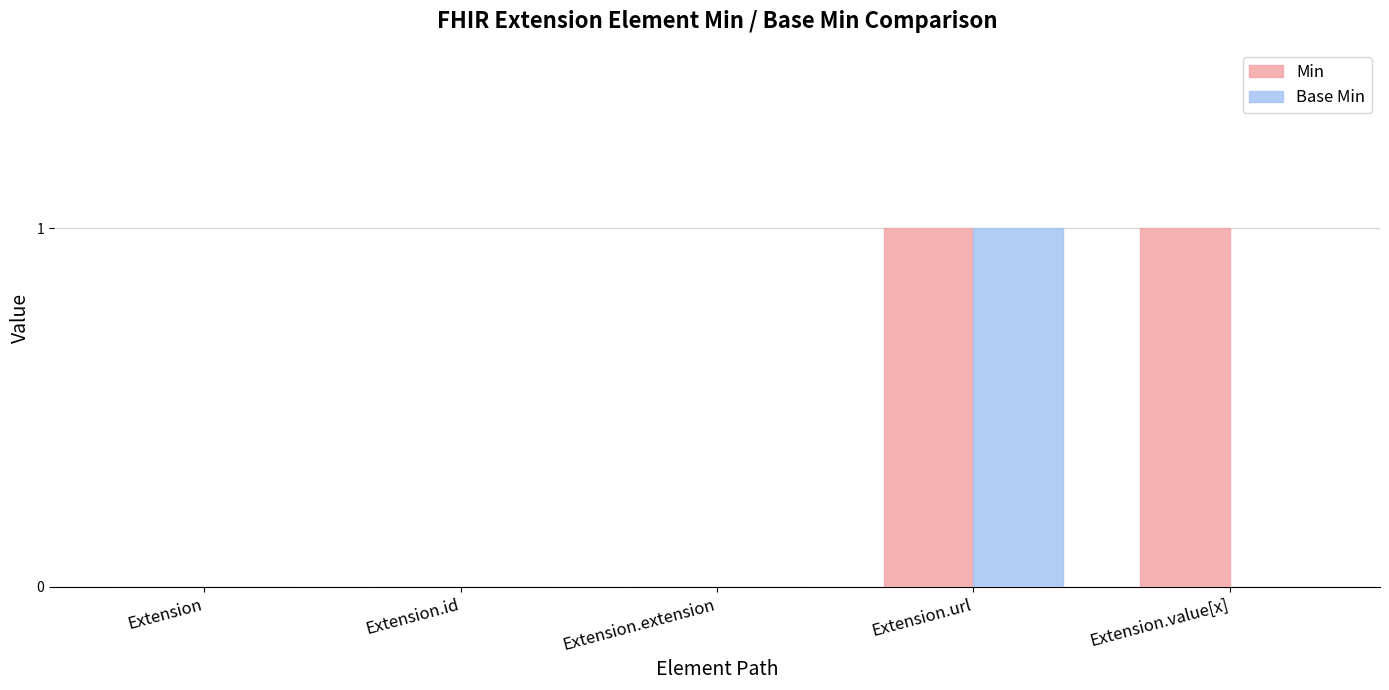

How many groups of bars are there?

5